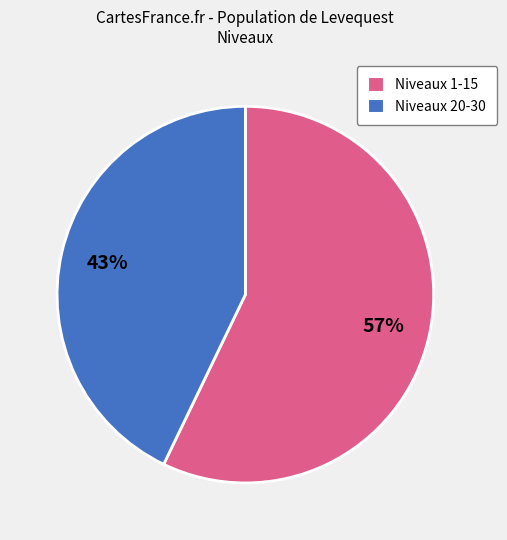

Is there any slice that represents more than half of the pie?

Yes